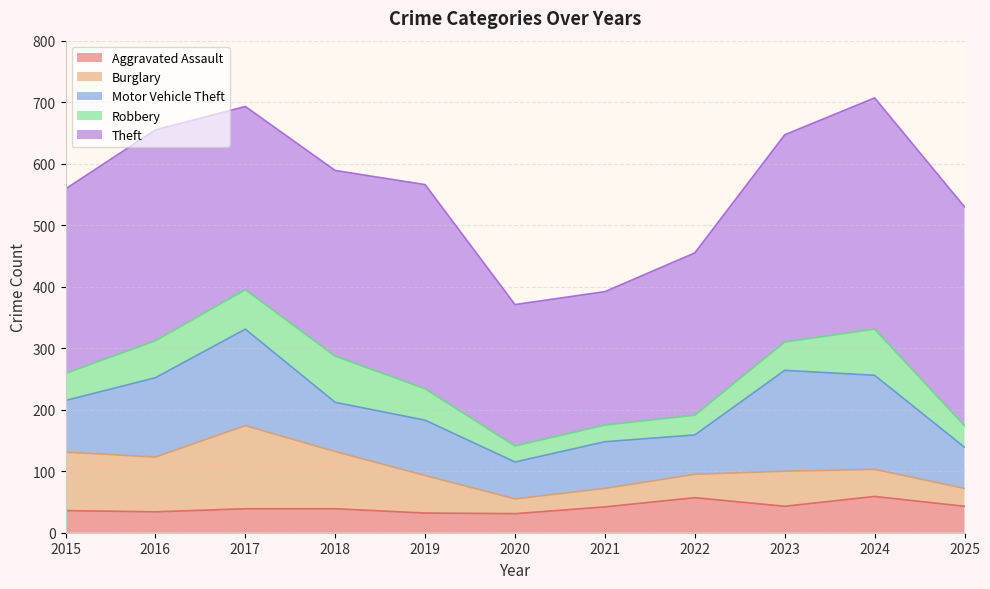

How many values in the Aggravated Assault series exceed 39?

5